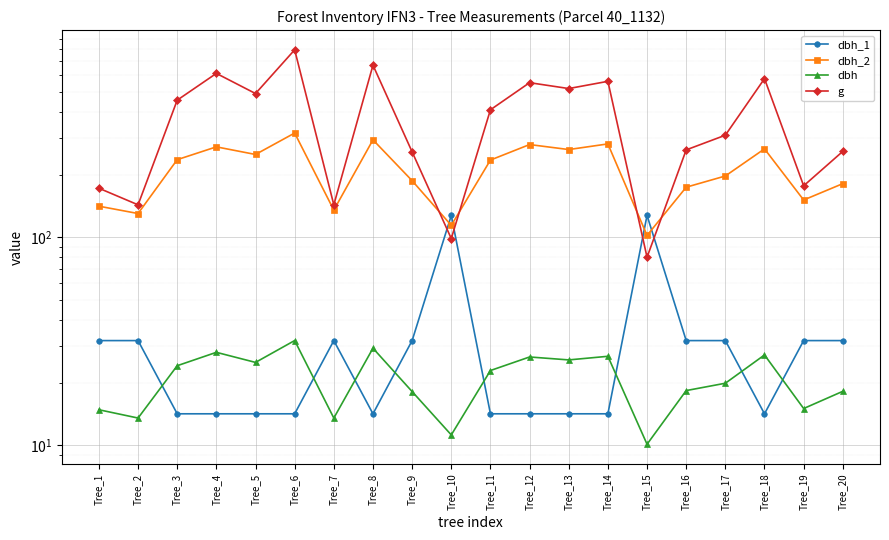

What is the total value across all series at Tree_3?

730.4